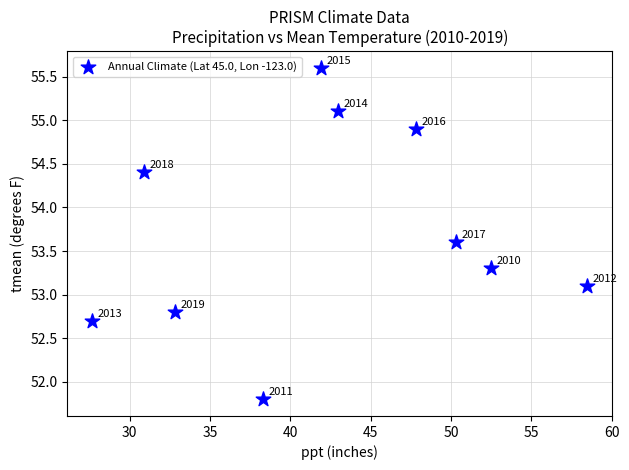

What Y value in the scatter plot is closest to 53?

53.1